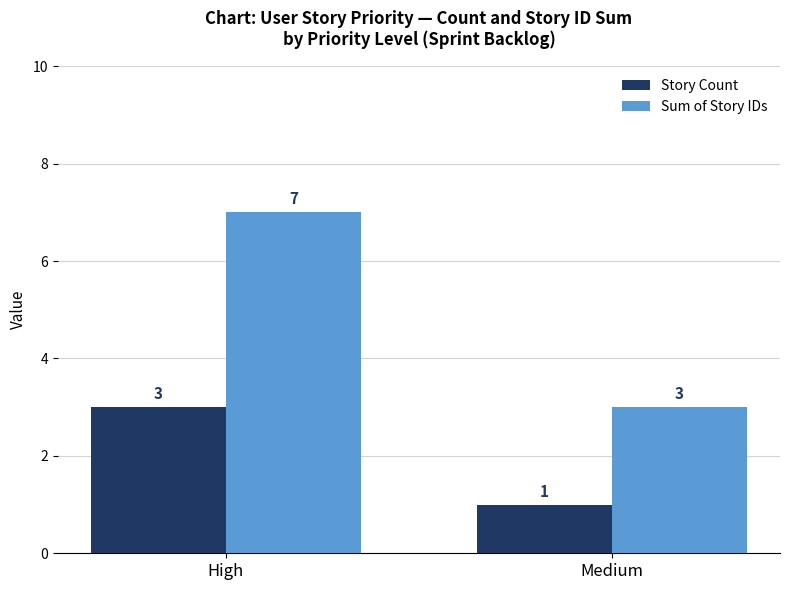

Rank the categories by Sum of Story IDs value from highest to lowest.

High, Medium